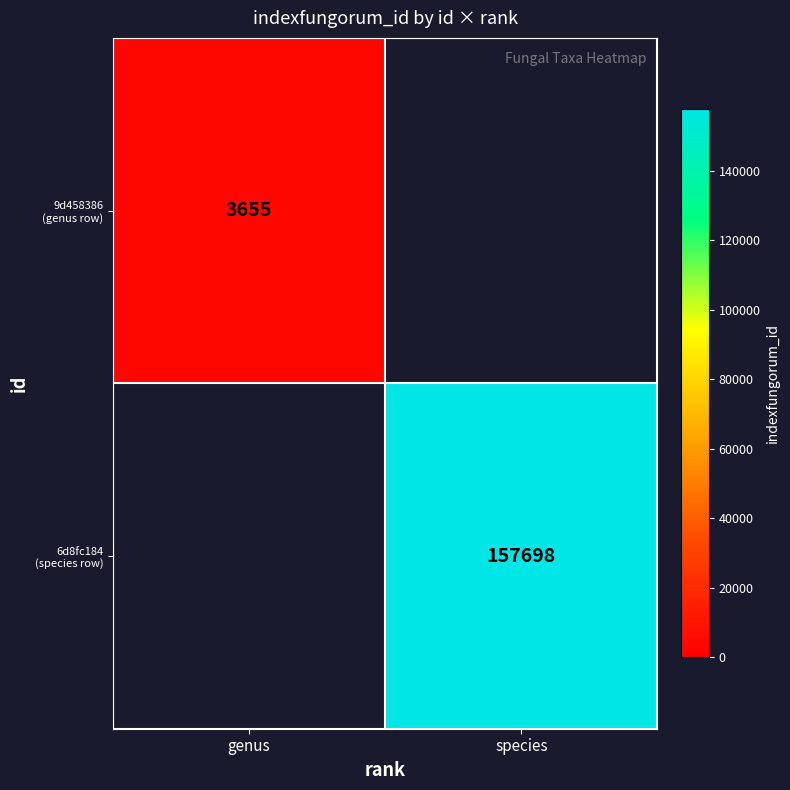

Is the value of 6d8fc184 (species row) at genus greater than the value of 9d458386 (genus row) at genus?

No